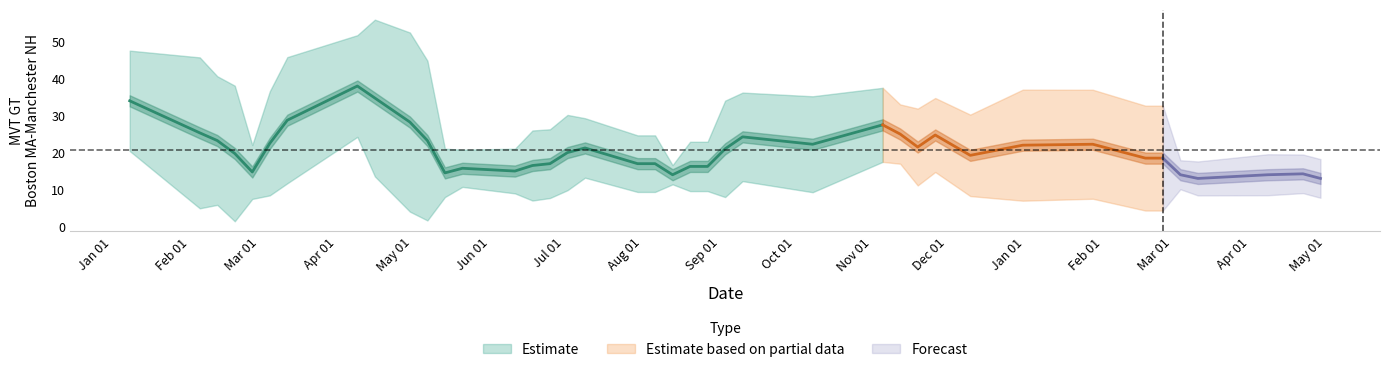

What is the approximate value at 10, to the nearest 10?

10